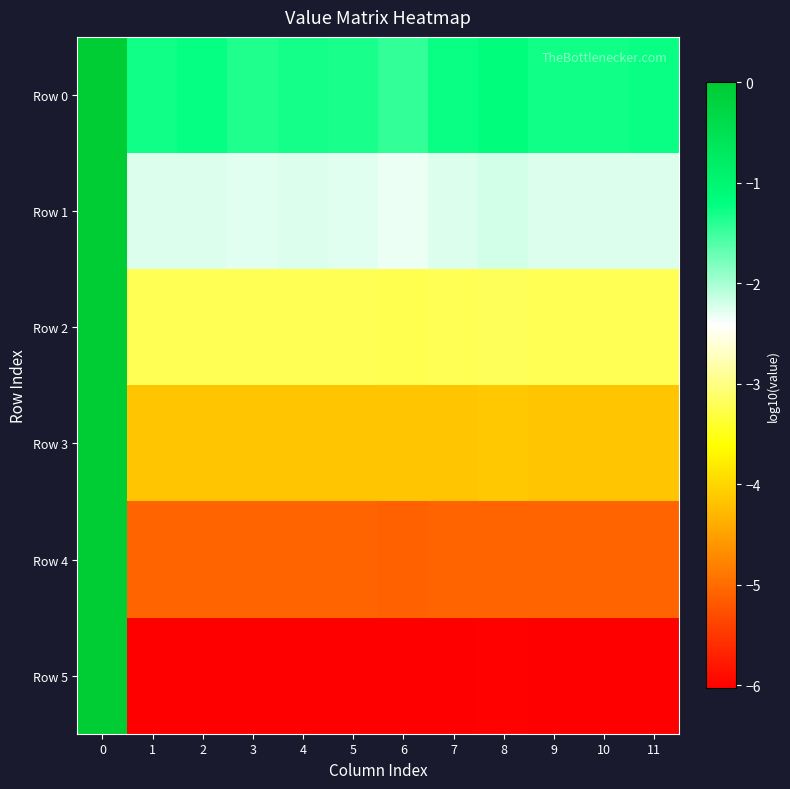

How many categories are shown in the chart?

12